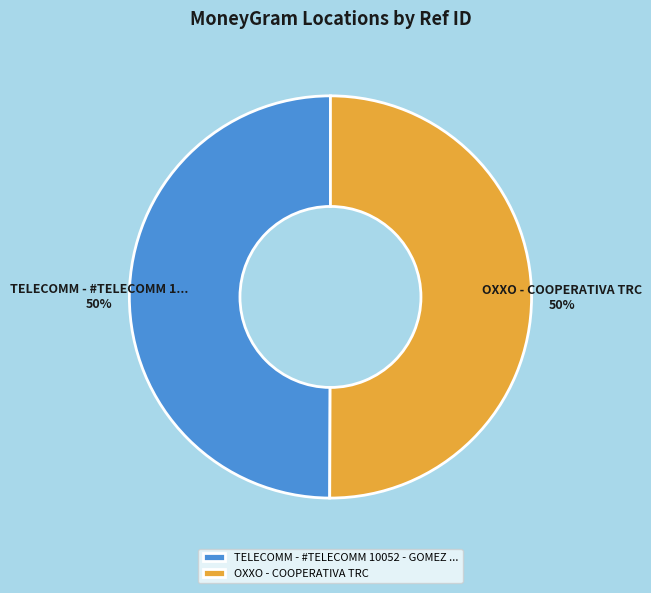

Approximately how many times larger is the value at TELECOMM - #TELECOMM 10052 - GOMEZ ... compared to OXXO - COOPERATIVA TRC?

1.0